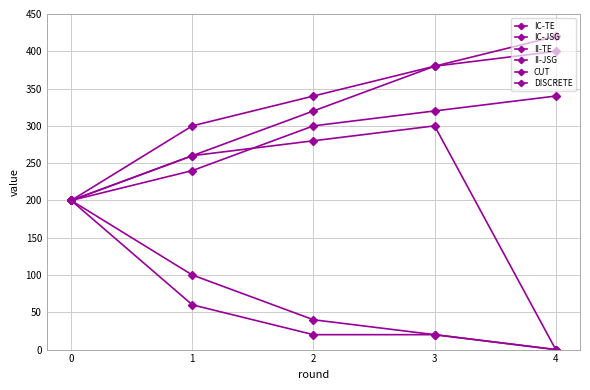

Count the number of categories in the chart.

5